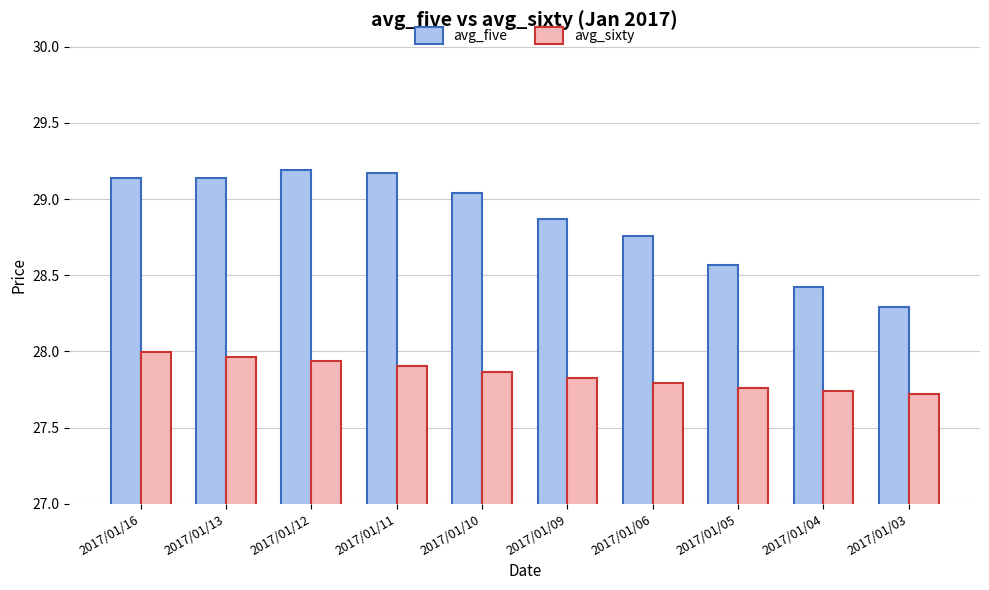

Rank the series by their maximum value, from highest to lowest.

avg_five, avg_sixty